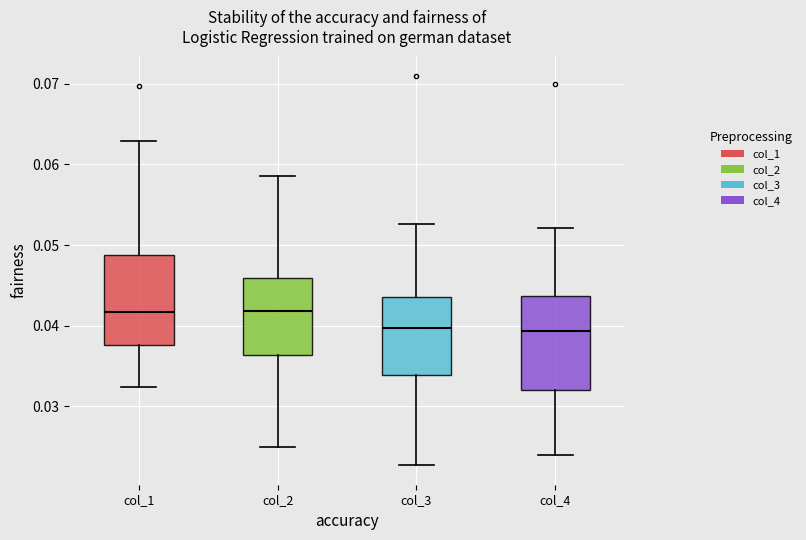

Reading left to right, read every box against the y-axis: the position of its median line, the range the box covers, and the ends of its whiskers. The values are not printed on the chart, so give them approximately, as read against the axis.

col_1: median 0.042, box 0.038 to 0.049, whiskers 0.032 to 0.063
col_2: median 0.042, box 0.036 to 0.046, whiskers 0.025 to 0.059
col_3: median 0.040, box 0.034 to 0.044, whiskers 0.023 to 0.053
col_4: median 0.039, box 0.032 to 0.044, whiskers 0.024 to 0.052